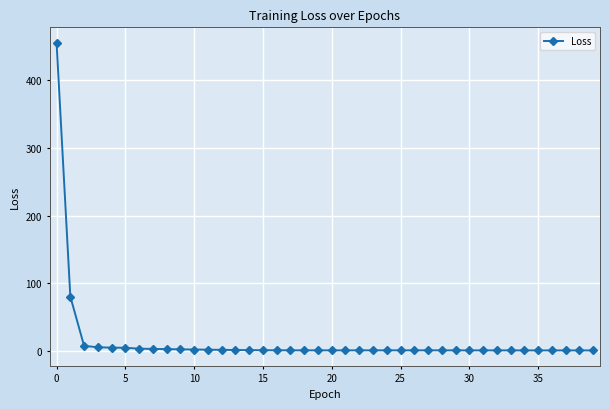

What is the maximum value shown in the chart?

455.7